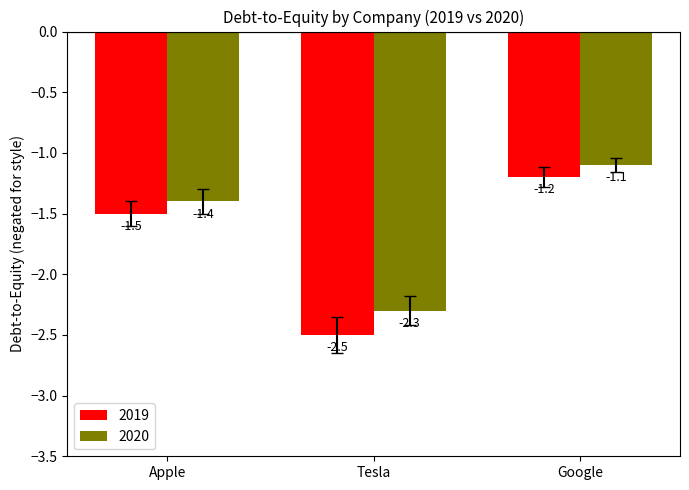

Between Tesla and Google, which series saw the biggest shift?

2019